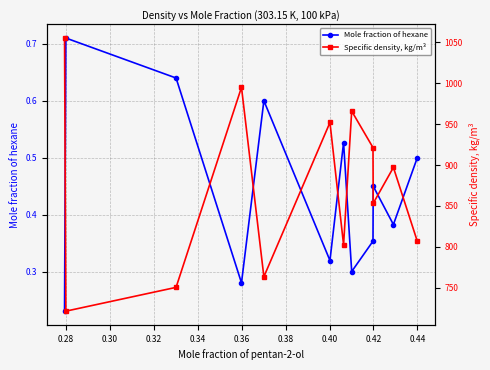

Which series has the largest total across all categories?

Specific density, kg/m³